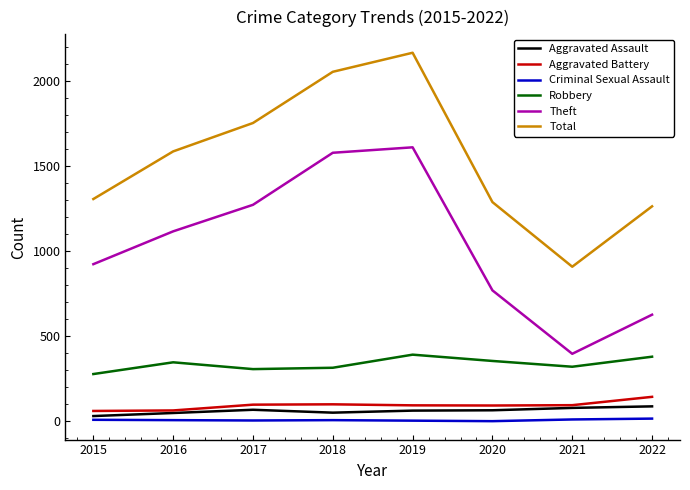

Is it true that Criminal Sexual Assault equals 16 at 2022?

True